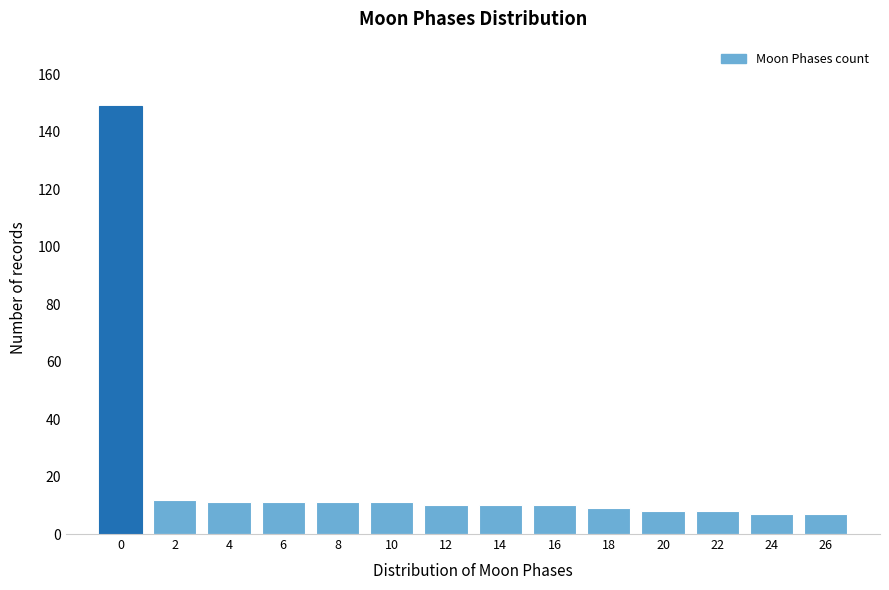

Reading left to right, transcribe all the data shown in this chart.

149	12	11	11	11	11	10	10	10	9	8	8	7	7